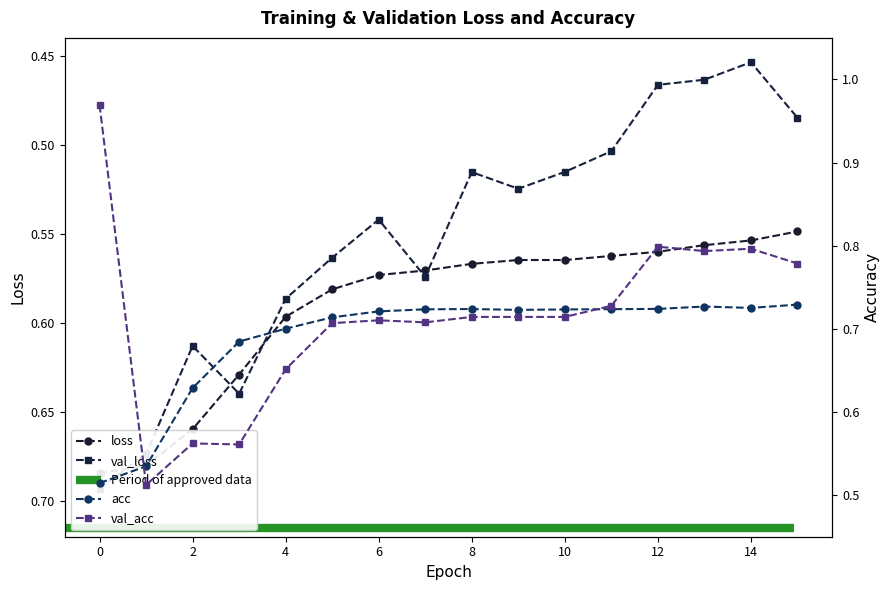

What is the difference between the acc values at 10 and 2?

0.1